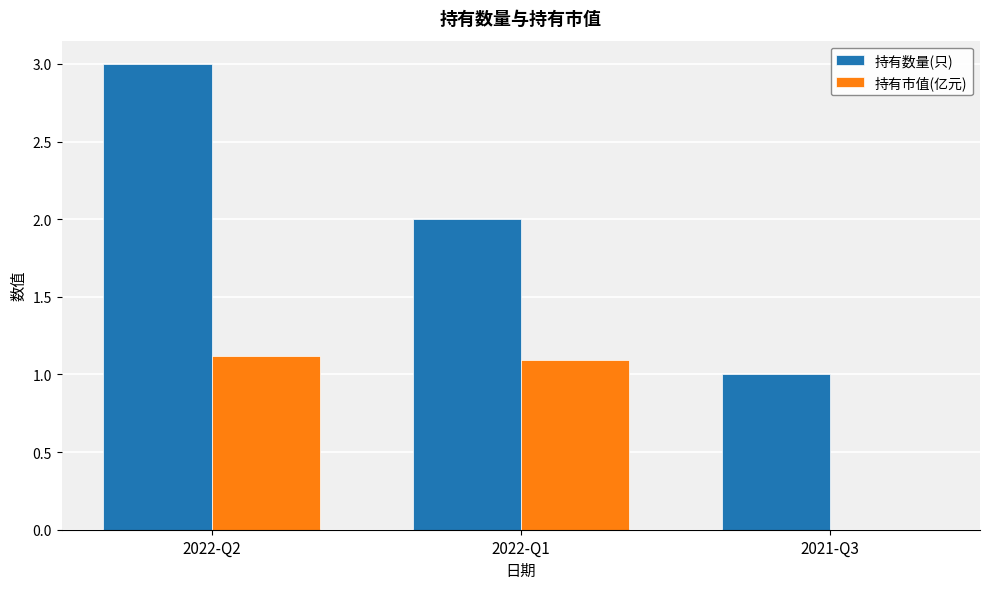

At which label is 持有市值(亿元) closest to 0?

2021-Q3